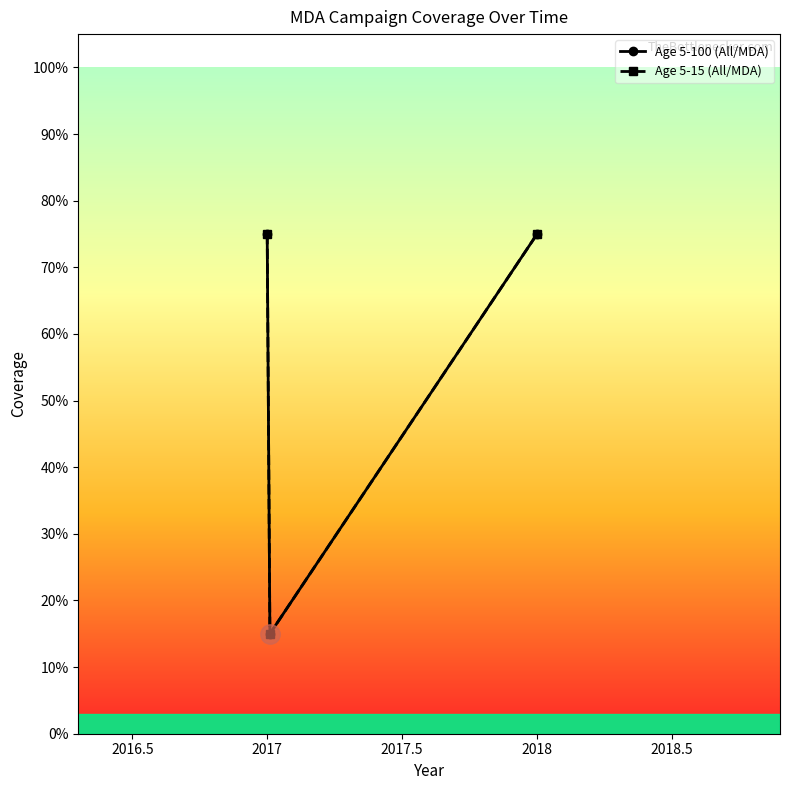

Is this an area chart (filled region under the line)?

No